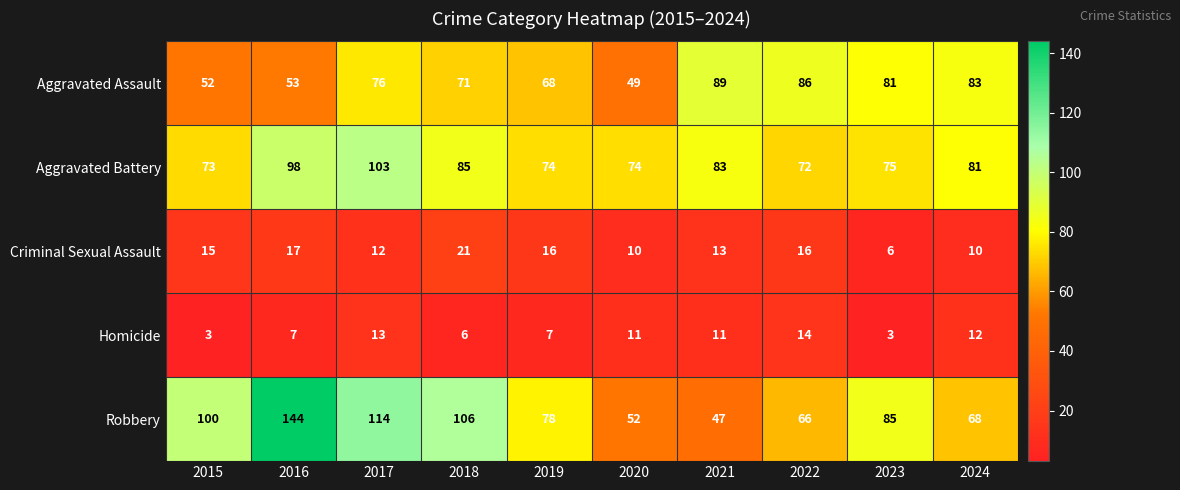

At which label does Homicide first exceed 11?

2017